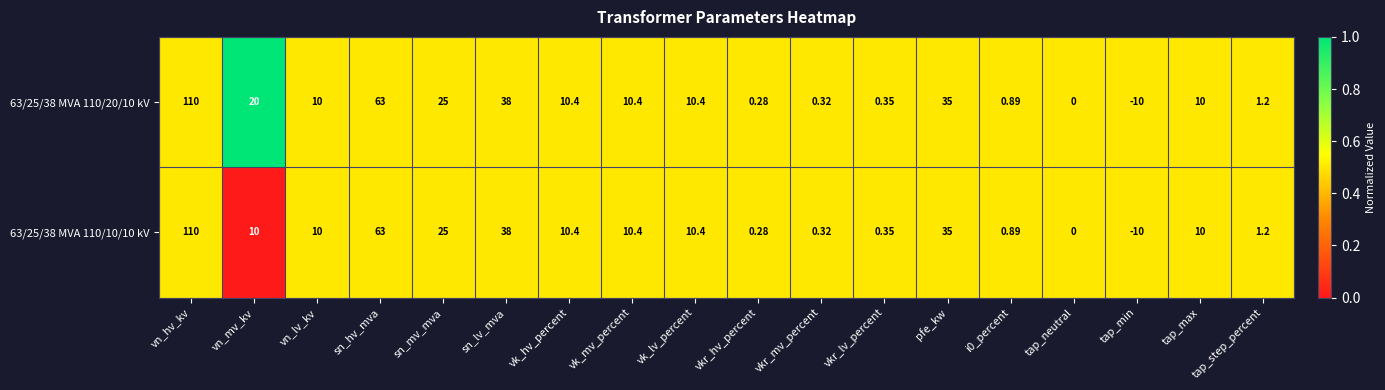

How many data points does each series have?

18